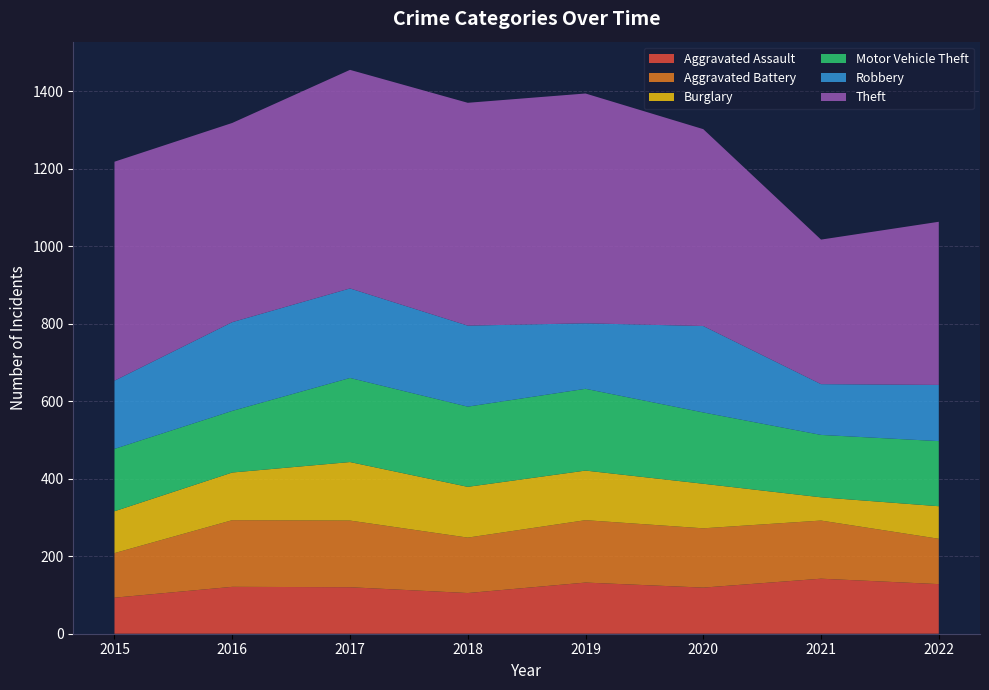

Reading left to right, transcribe all the data shown in this chart.

Aggravated Assault: 93	121	120	105	132	119	142	128
Aggravated Battery: 115	172	172	143	161	153	150	117
Burglary: 108	123	151	131	128	115	60	84
Motor Vehicle Theft: 161	159	217	207	211	184	161	168
Robbery: 176	229	231	209	169	223	131	145
Theft: 565	514	564	575	593	508	373	421